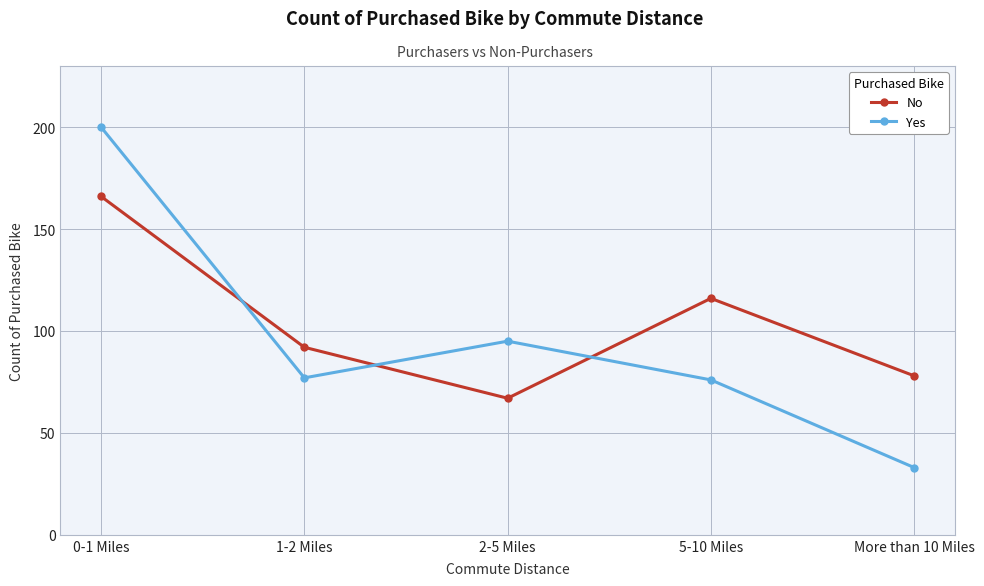

At 2-5 Miles, list the series in order from largest to smallest.

Yes, No